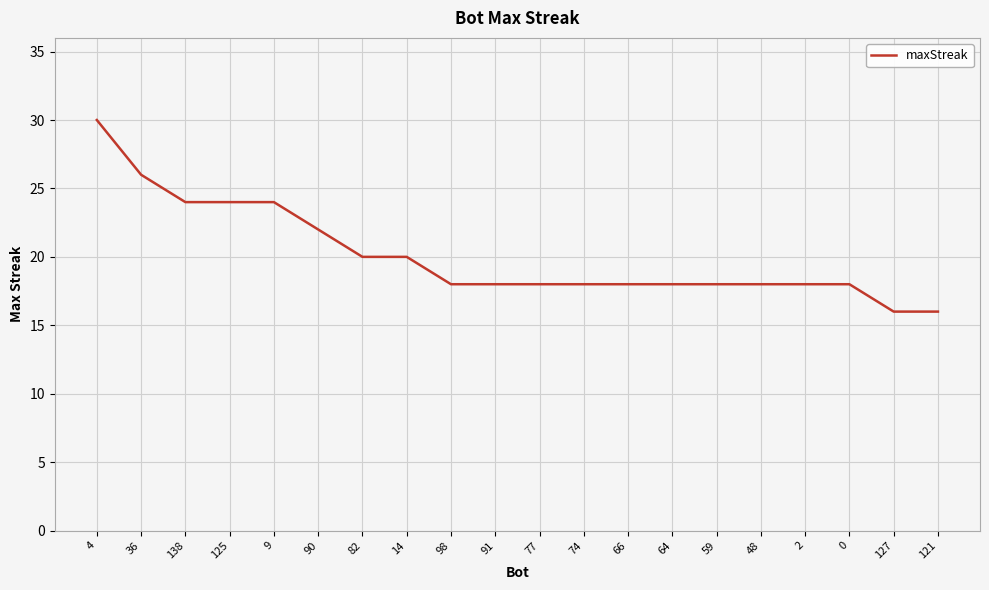

What is the sum of the values at 127 and 59?

34